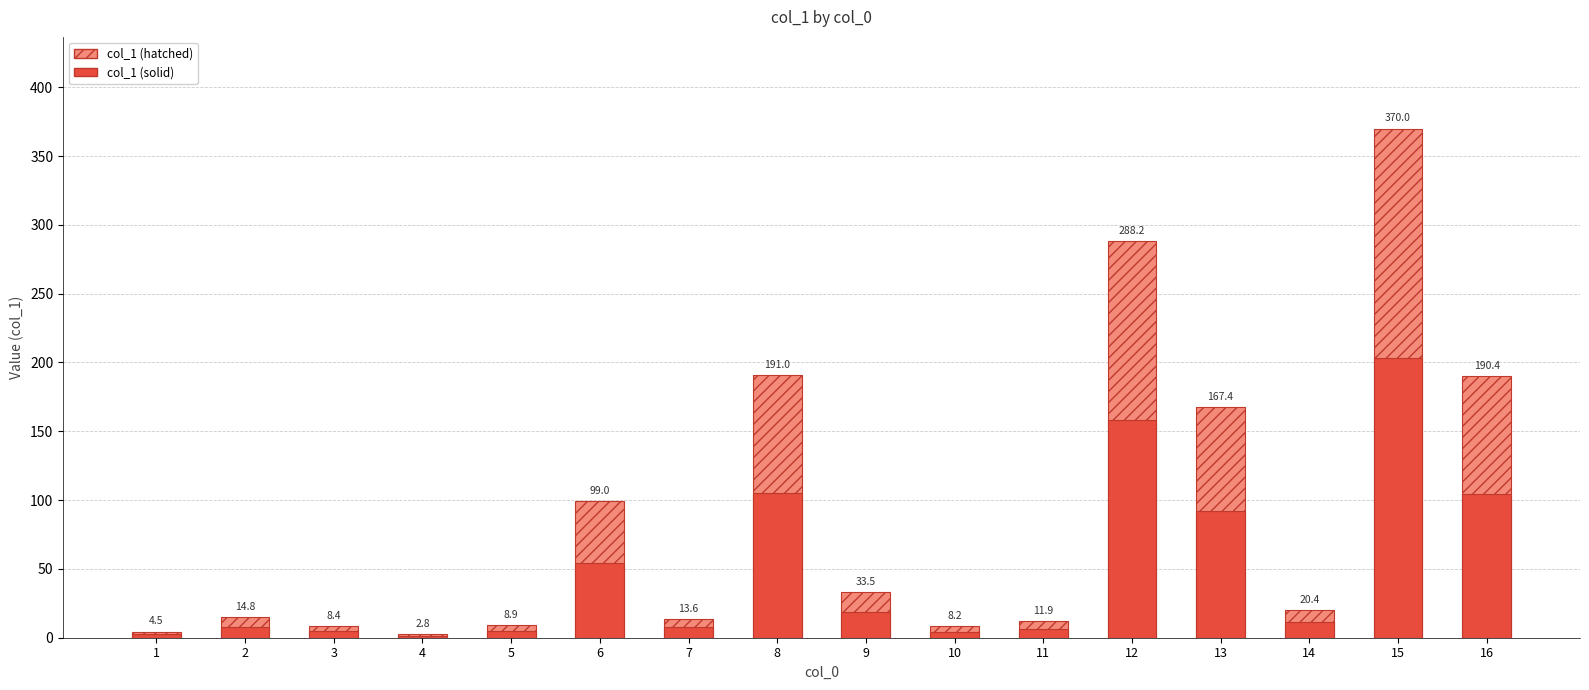

What is the difference between the col_1 (hatched) values at 10 and 4?

5.4